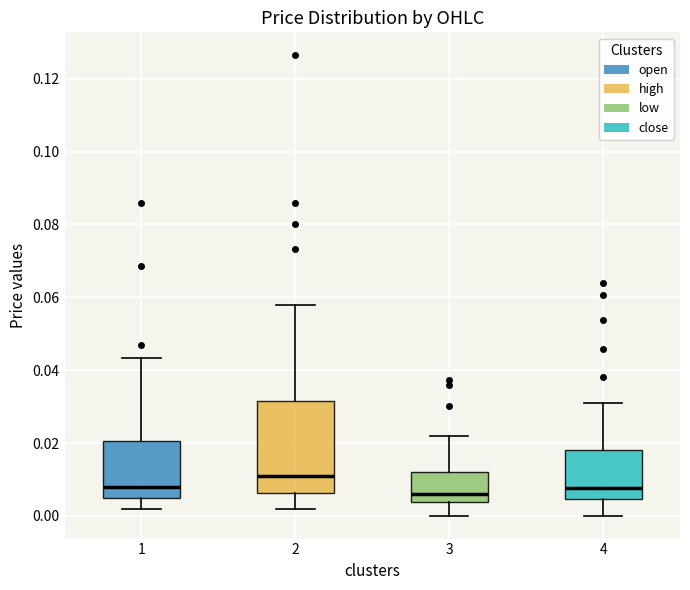

Where does the lower whisker of the box at x = 4 end on the y-axis? The values are not printed on the chart, so give them approximately, as read against the axis.

0.000